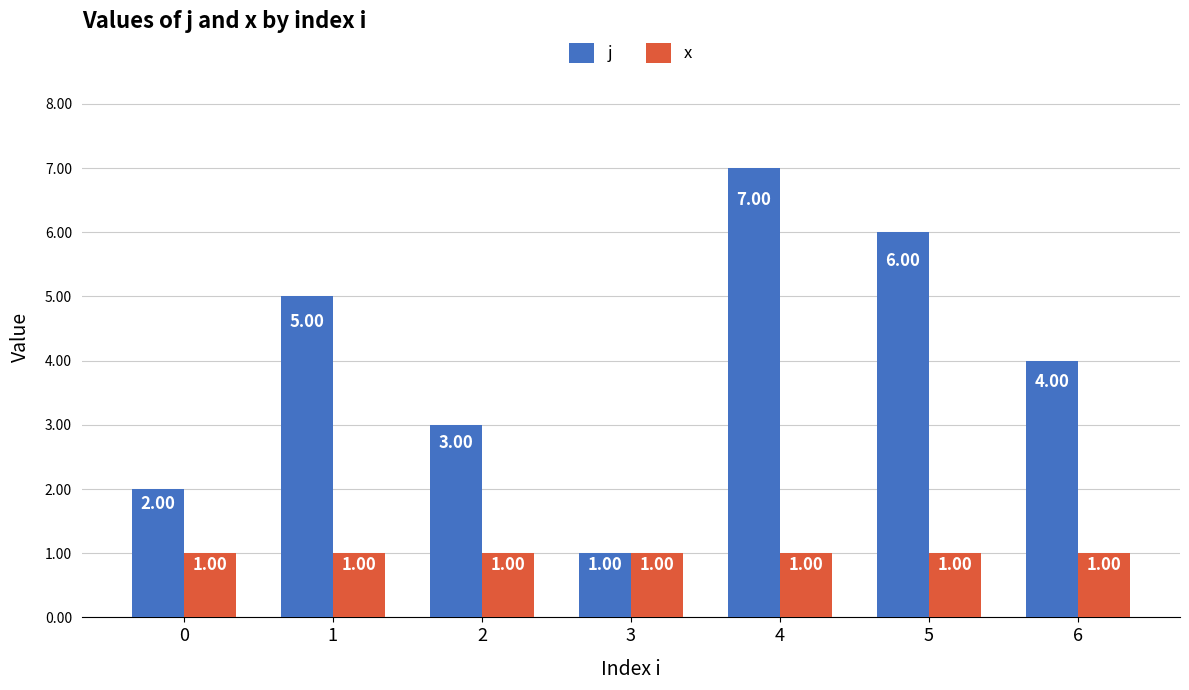

What is the sum of all j values?

28